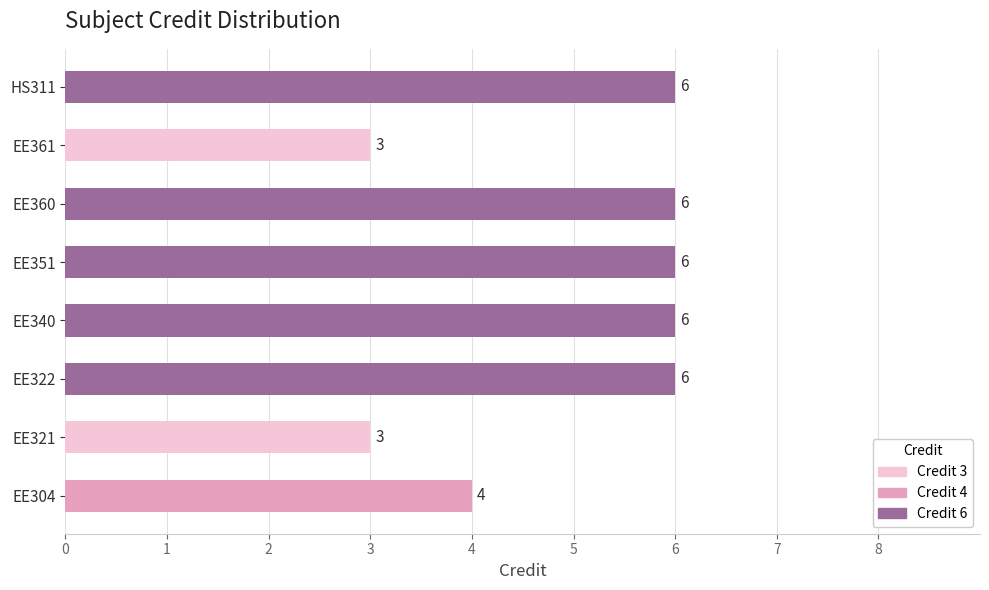

Where is the data nearest to the value 4?

EE304